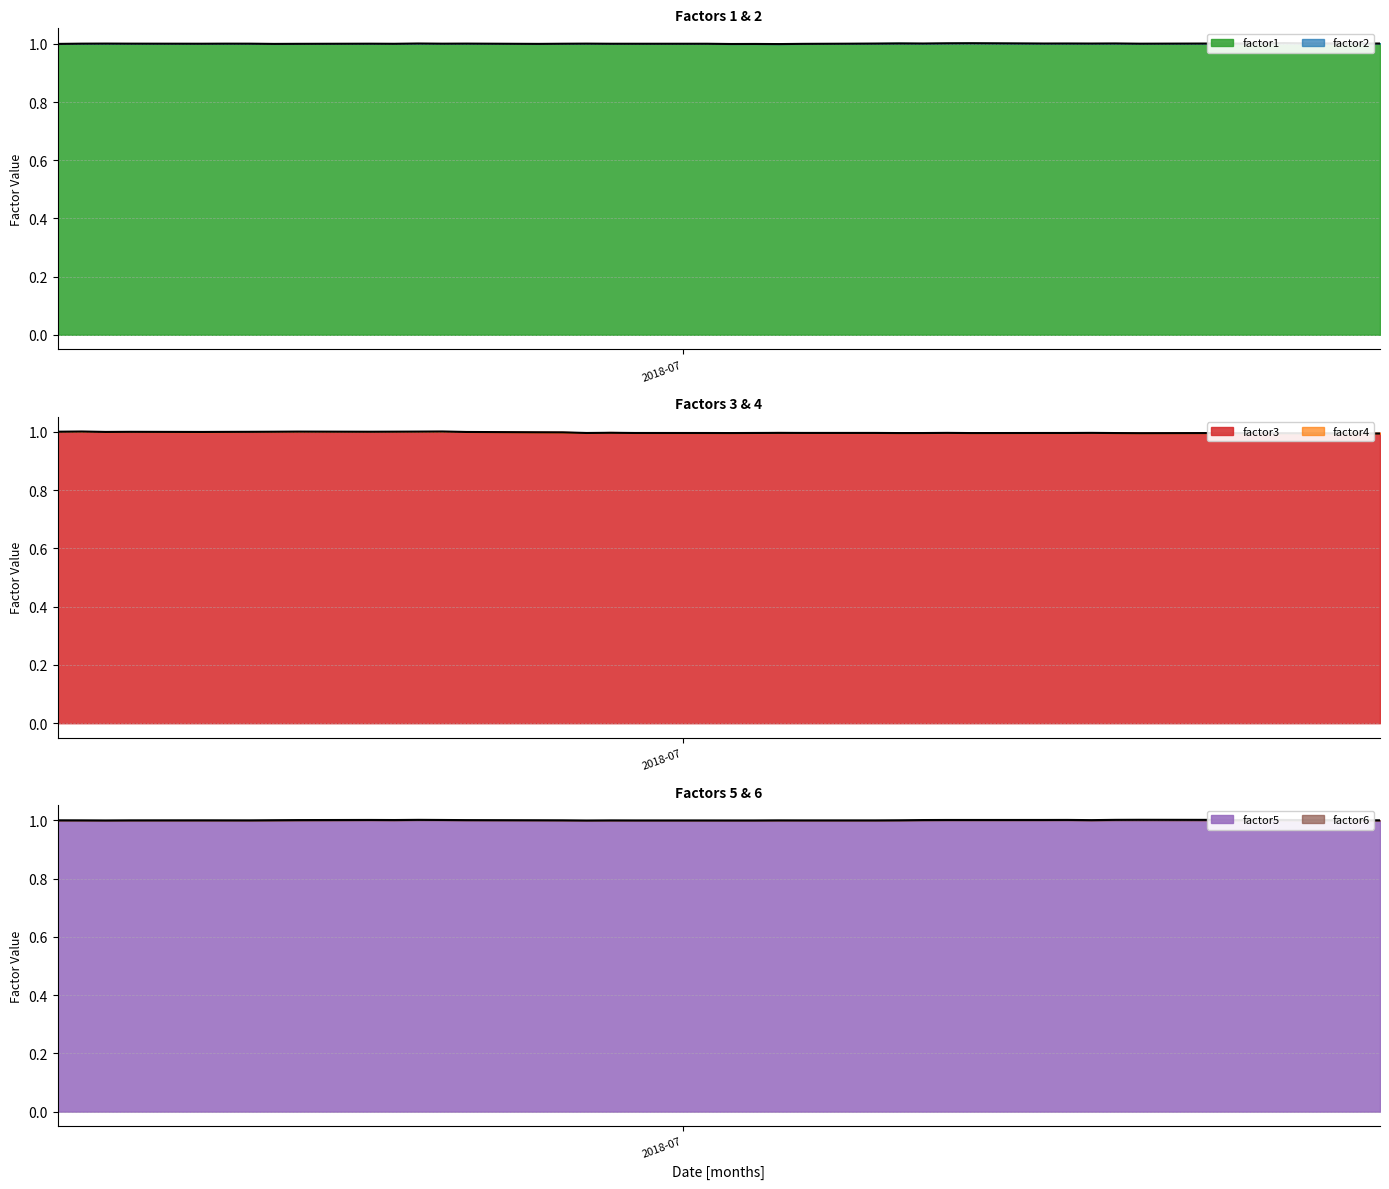

What value does the factor1 series have at 2018-06-15?

1.0